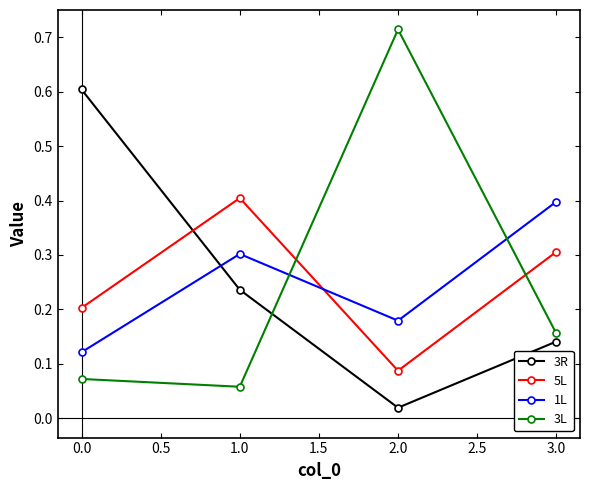

At which category does the chart reach its peak across all series?

2.0